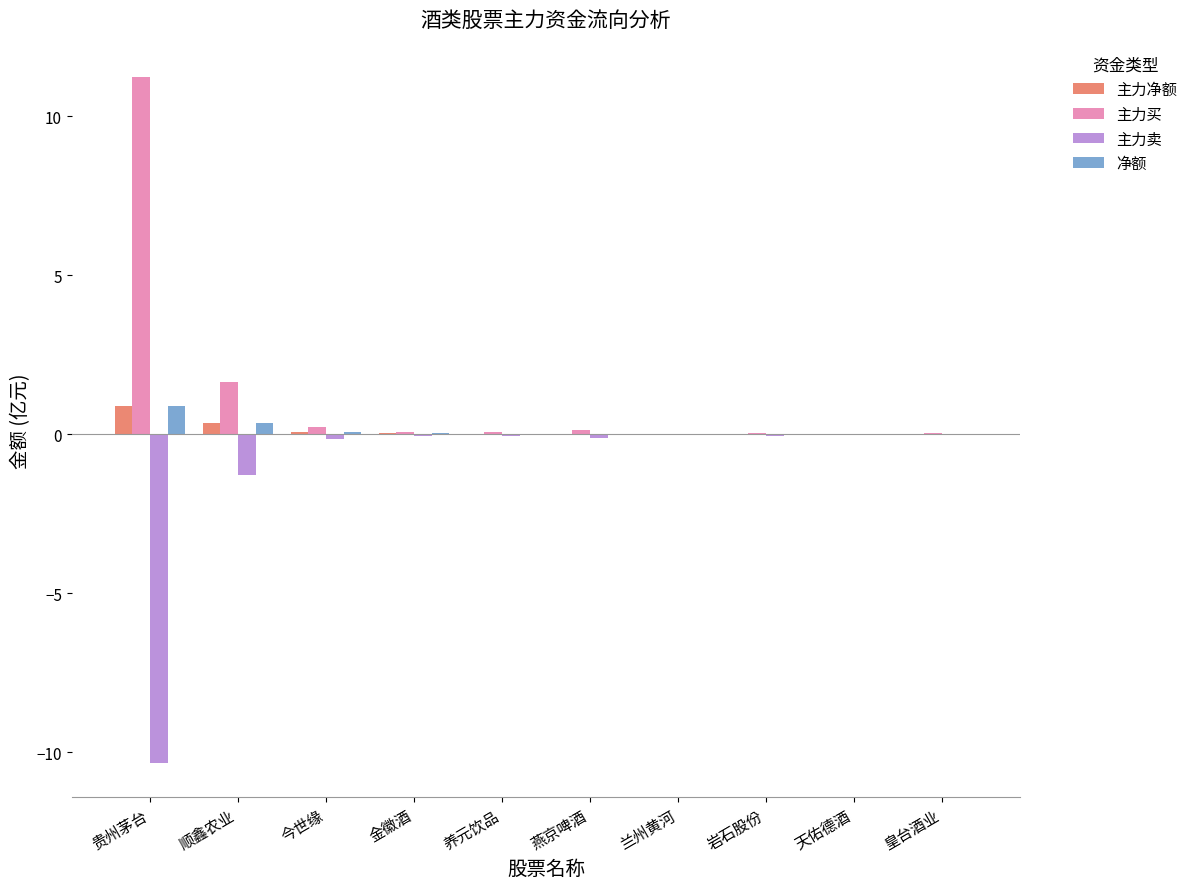

Does the chart contain stacked bars?

No